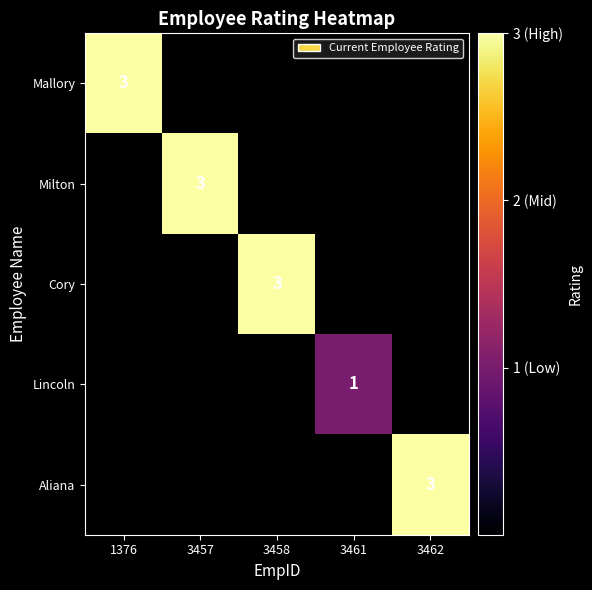

Which category has the lowest value across all series?

3461